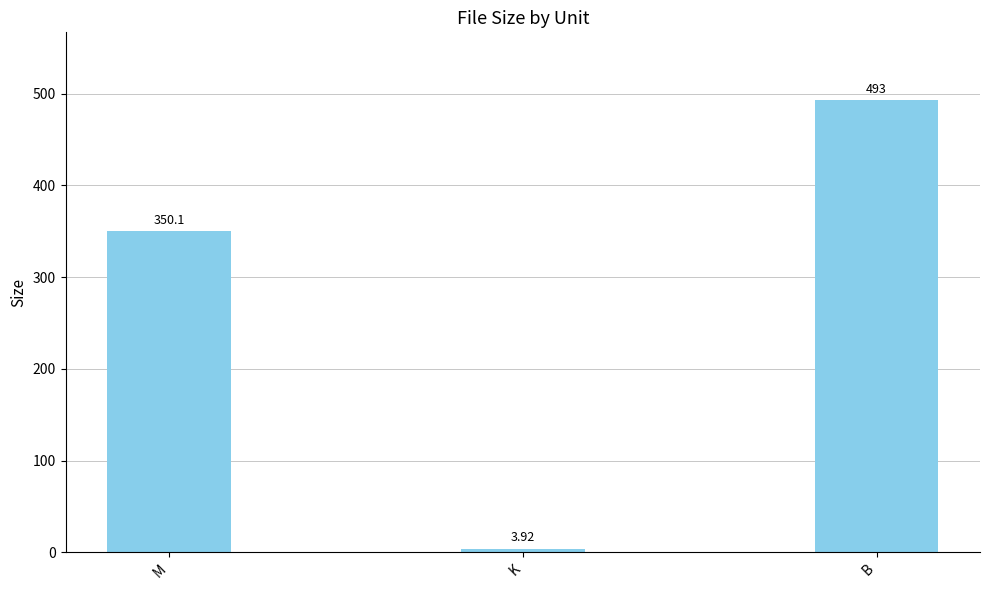

List the labels in order of value, largest first.

B, M, K